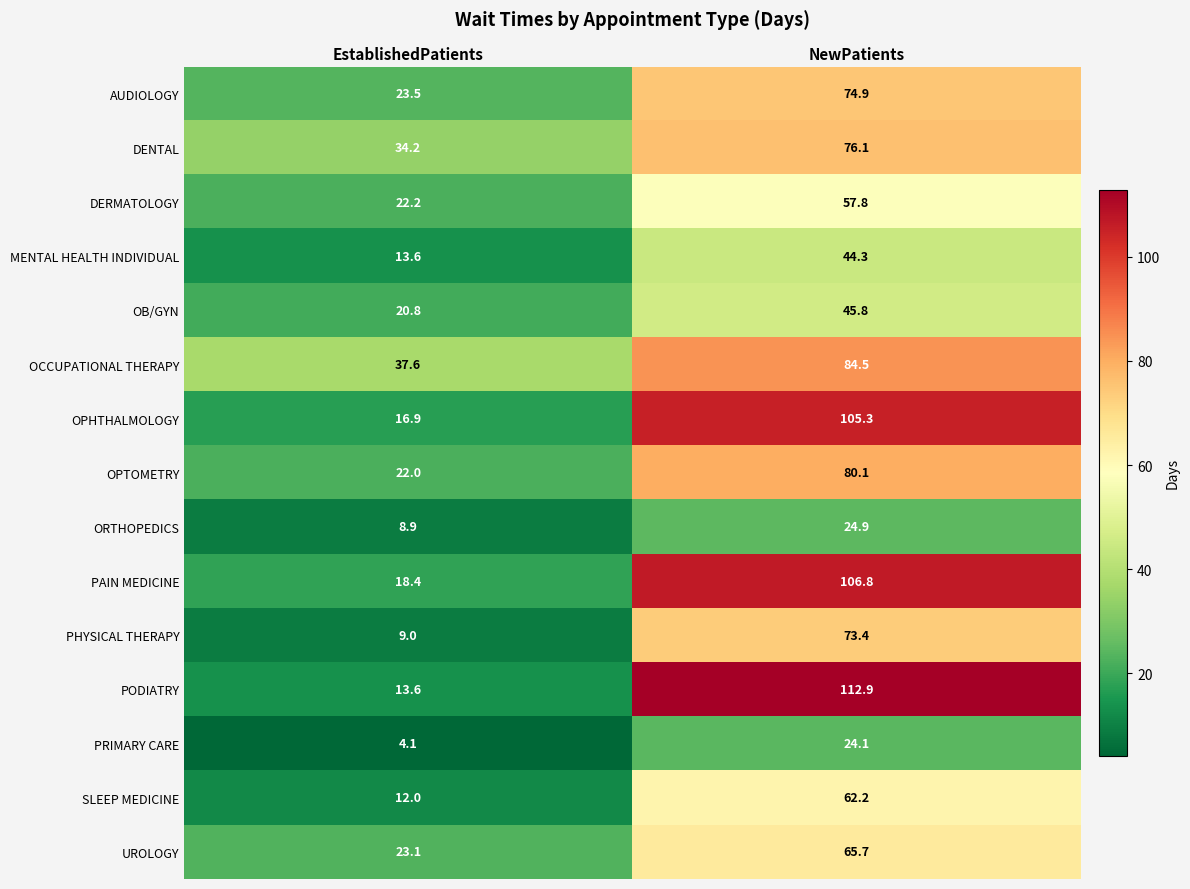

At how many categories does at least one series exceed 78?

1